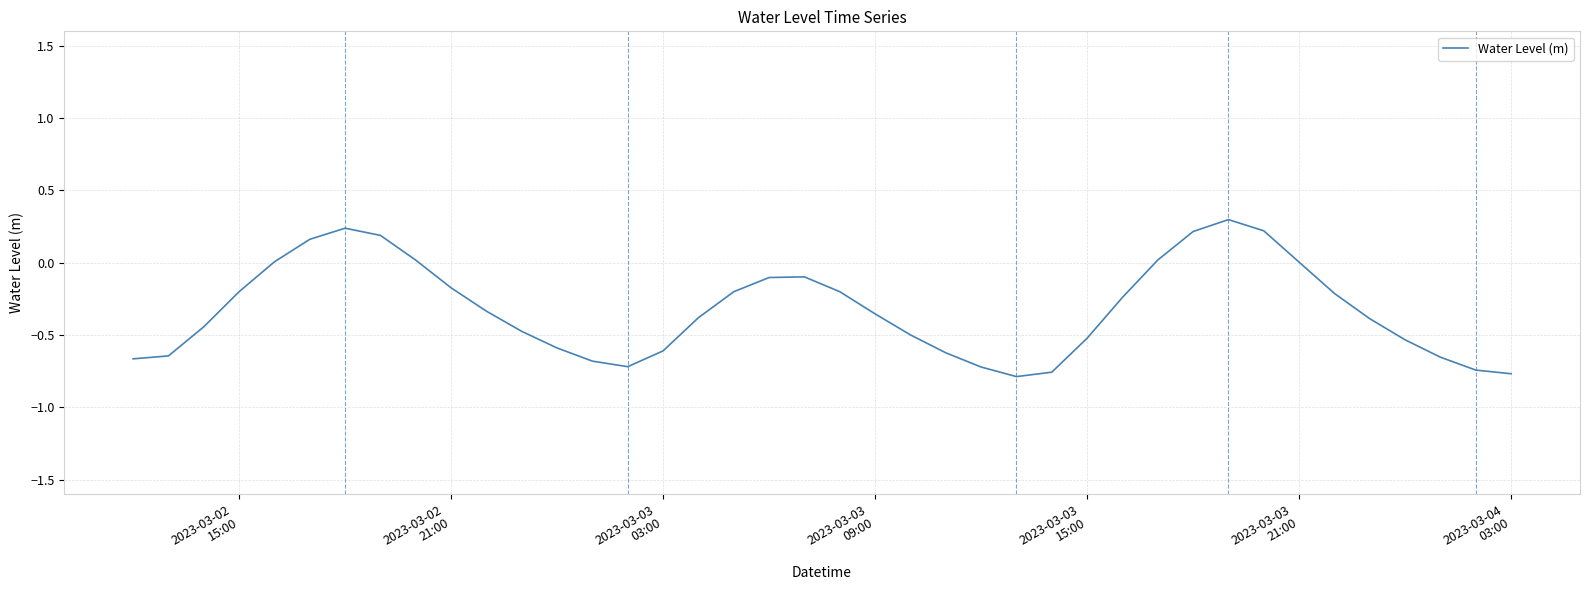

What is the greatest value displayed?

0.3